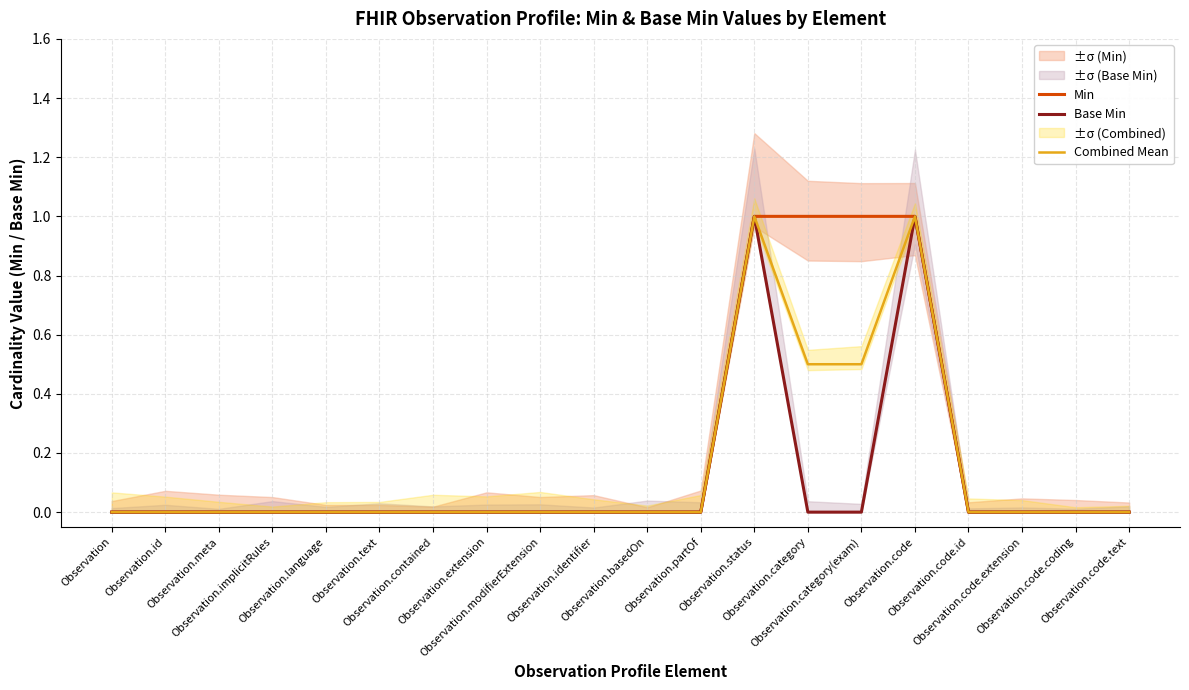

What is the label of the 1st point from the right?

Observation.code.text